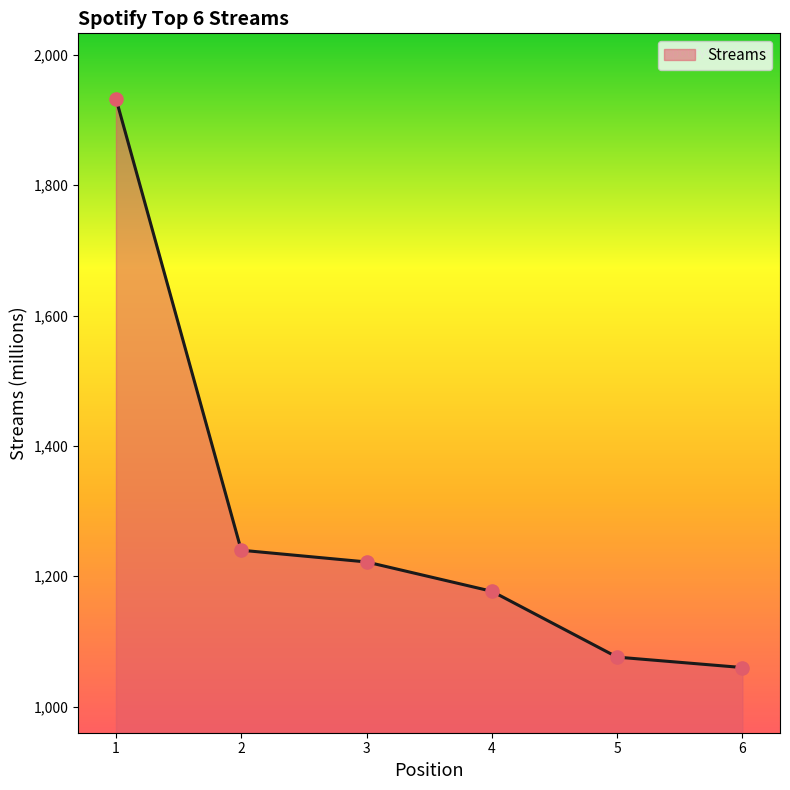

What is the change in value from 2 to 6?

-180